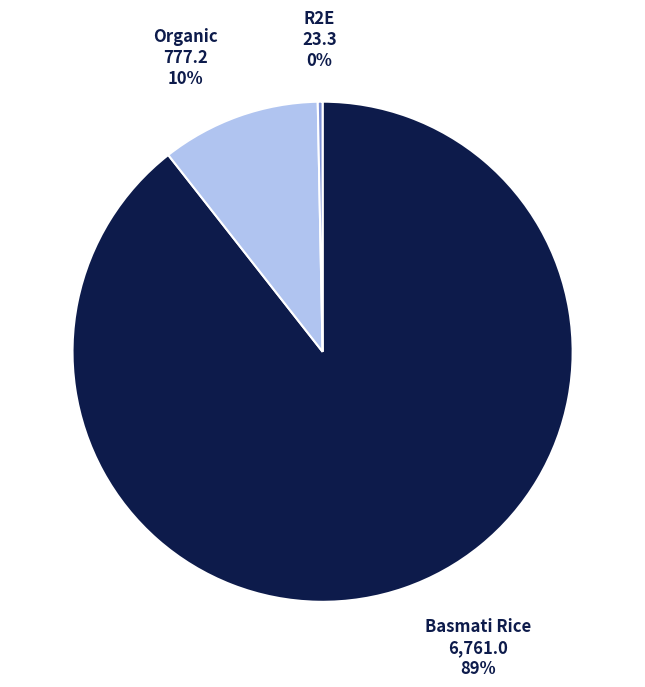

Rank the categories by value from lowest to highest.

R2E, Organic, Basmati Rice